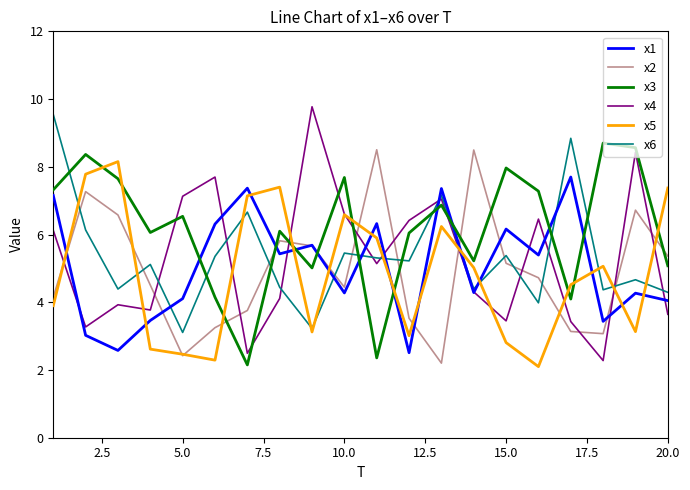

Which series has the widest spread of values?

x4